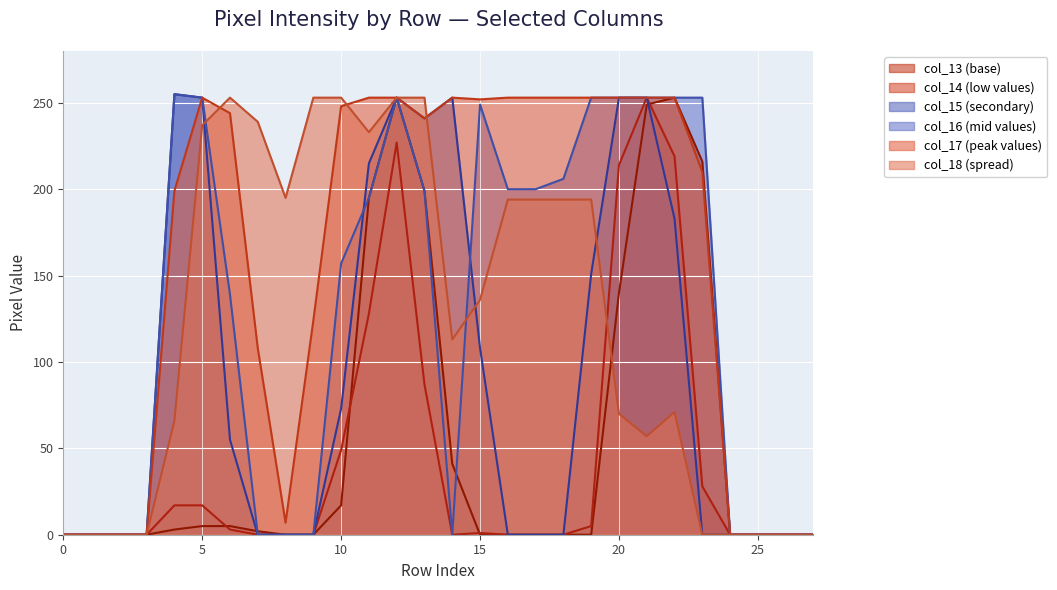

After their last crossing, which series has the higher values: col_16 or col_13?

col_16